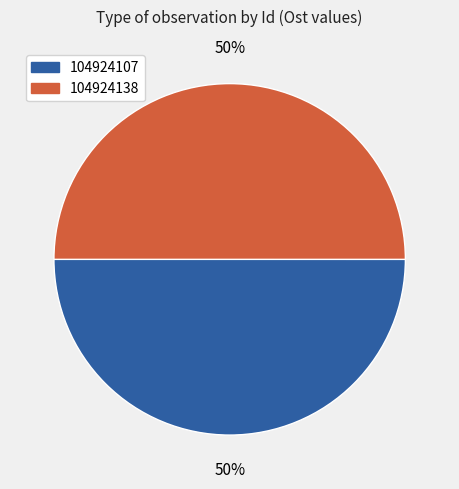

Approximately how many times larger is the value at 104924138 compared to 104924107?

1.0